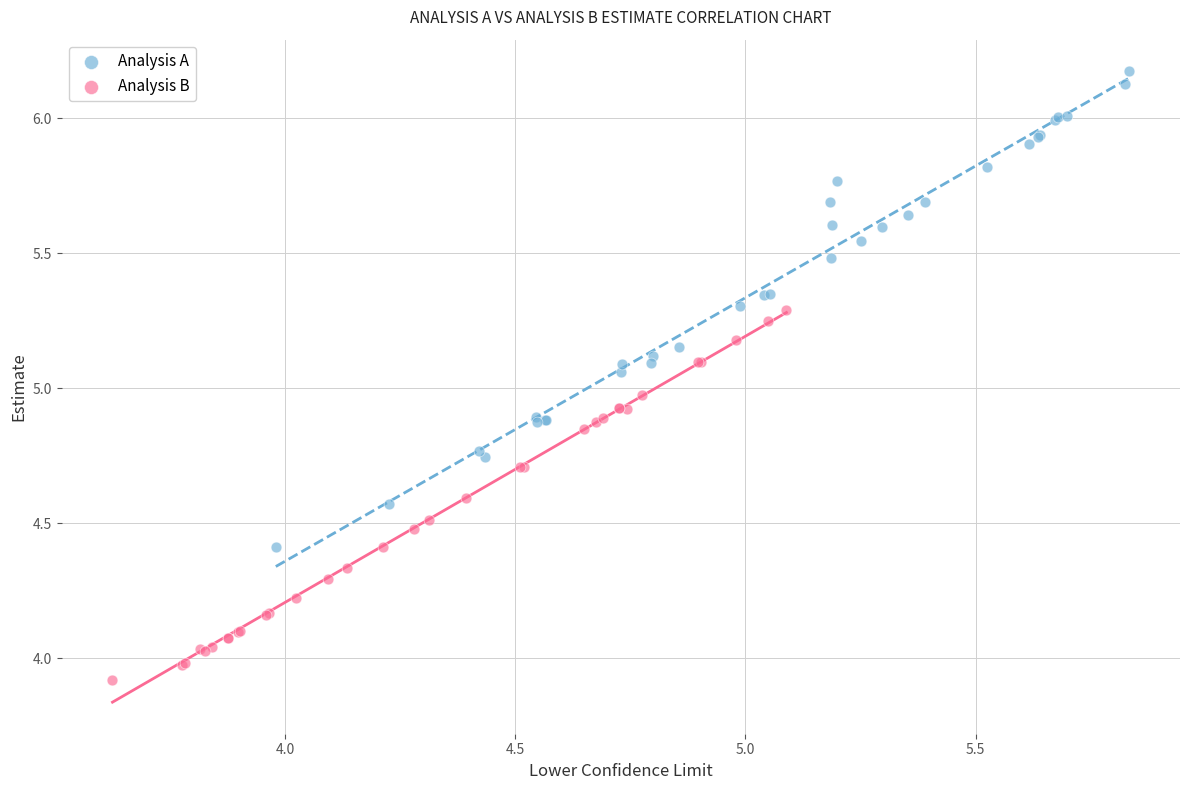

Which series has the largest Y range (max minus min)?

Analysis A